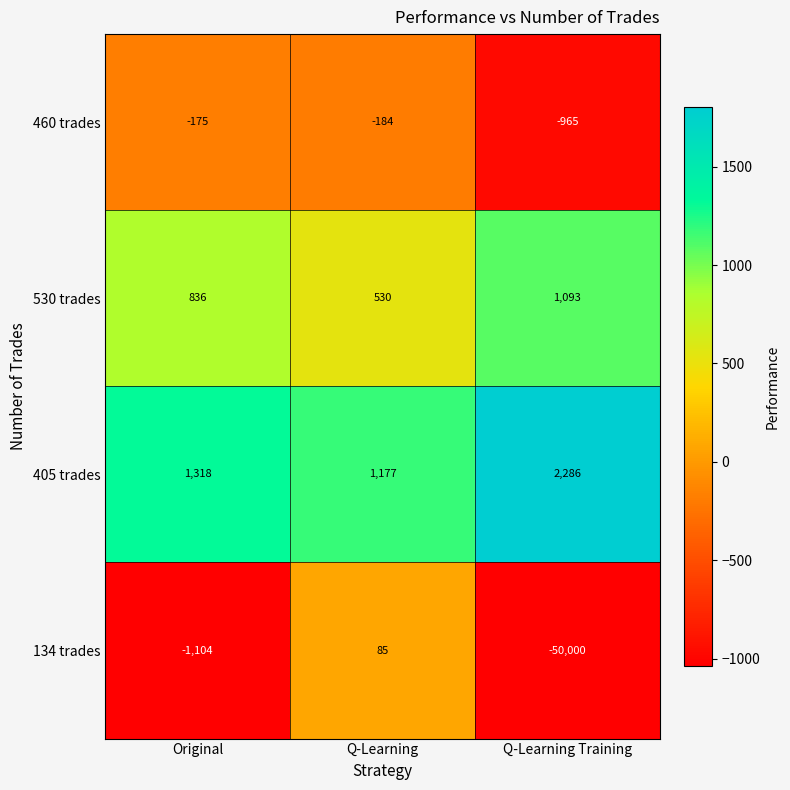

Which series changed the most between Q-Learning and Q-Learning Training?

134 trades